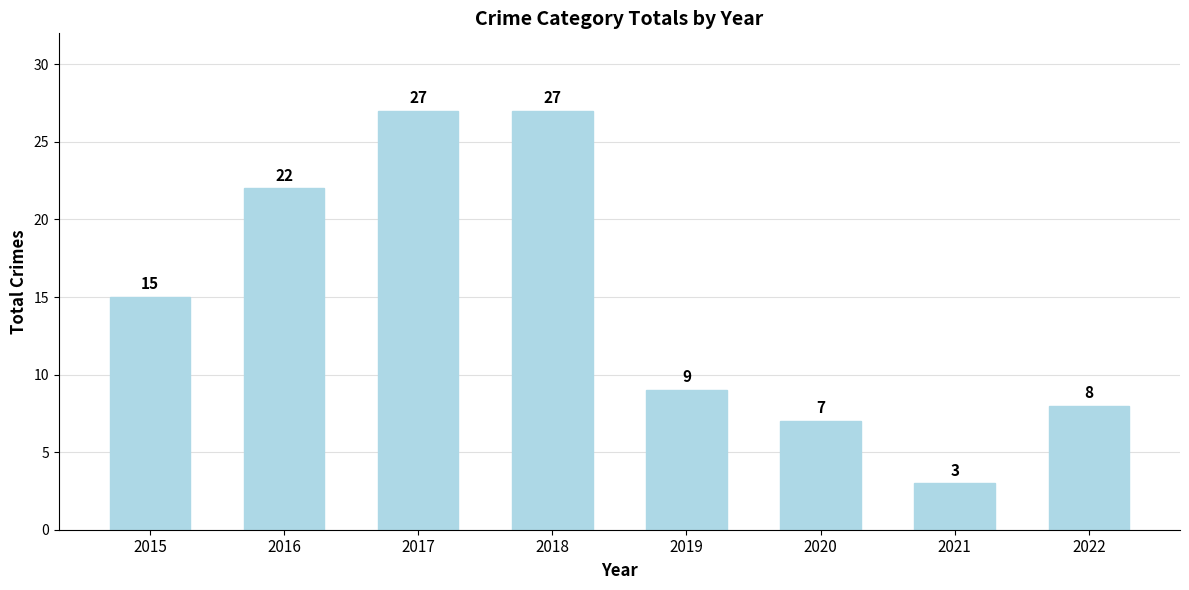

Where is the data nearest to the value 15?

2015